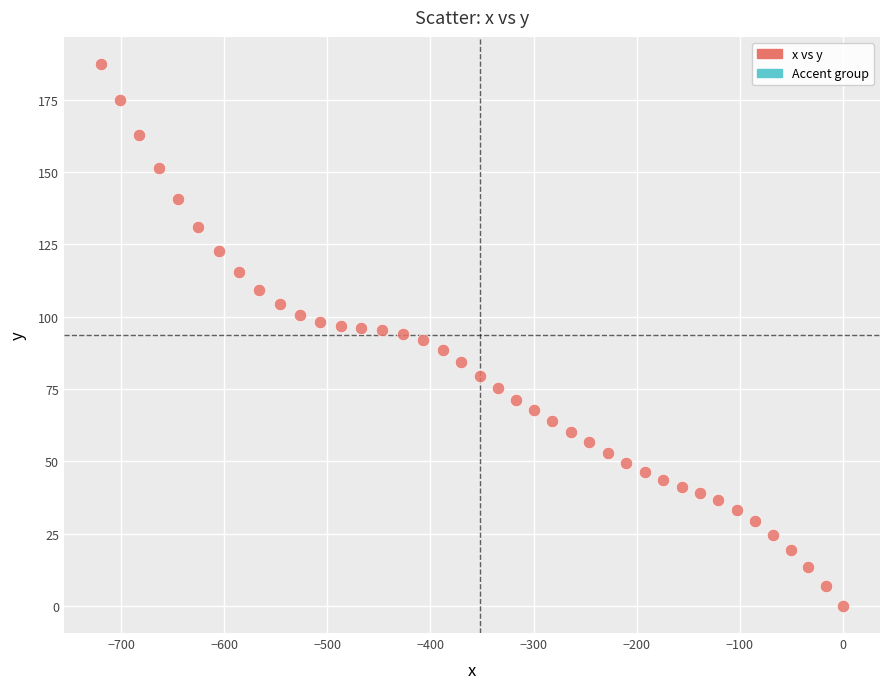

What is the range of X values (max minus min)?

719.4